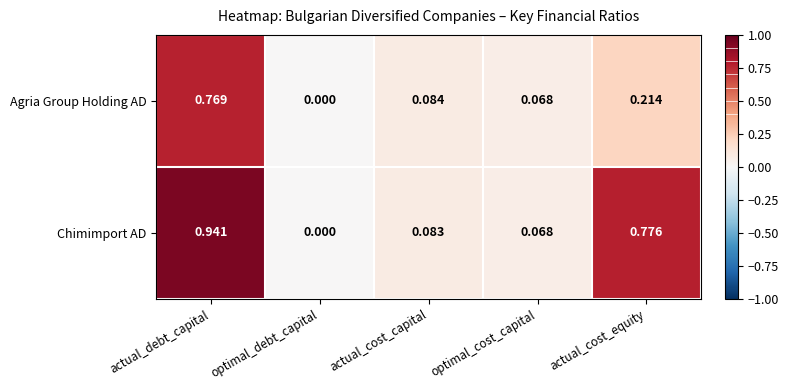

Rank the series by their average value, from highest to lowest.

Chimimport AD, Agria Group Holding AD